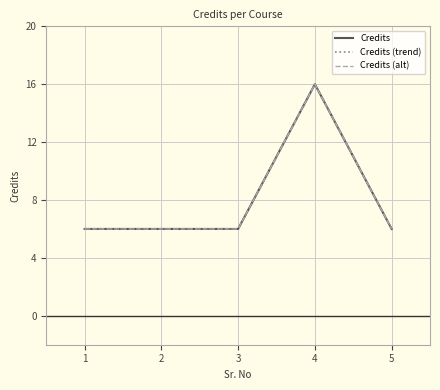

What is the greatest value displayed?

16